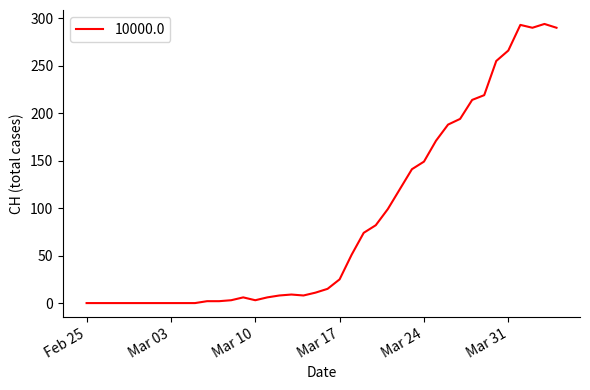

What is the greatest value displayed?

294